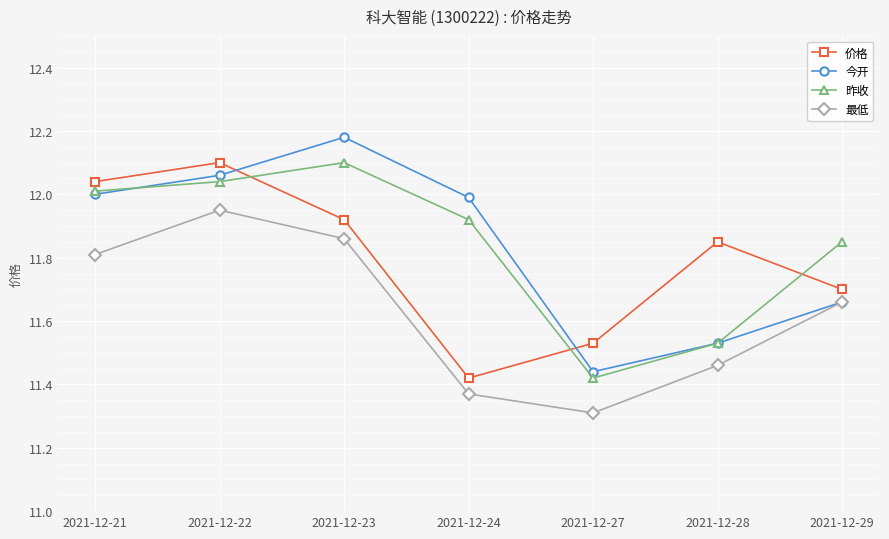

At which label is 今开 closest to 11?

2021-12-27